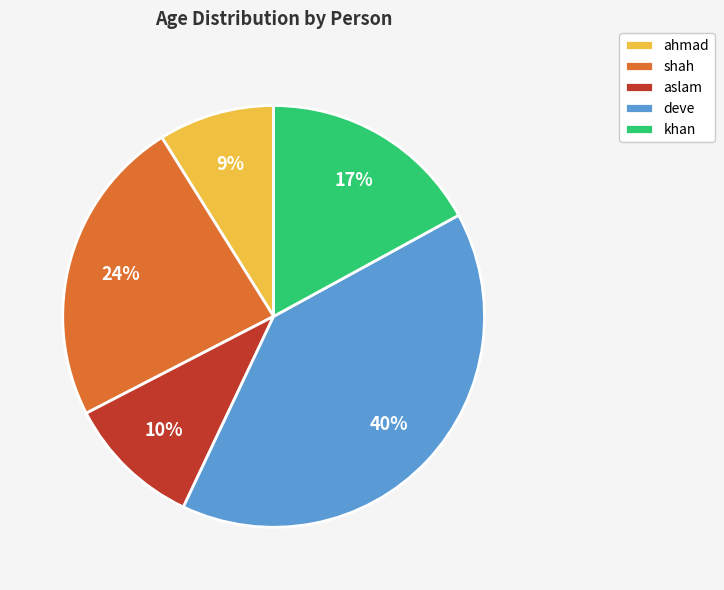

Which slice is the smallest?

ahmad